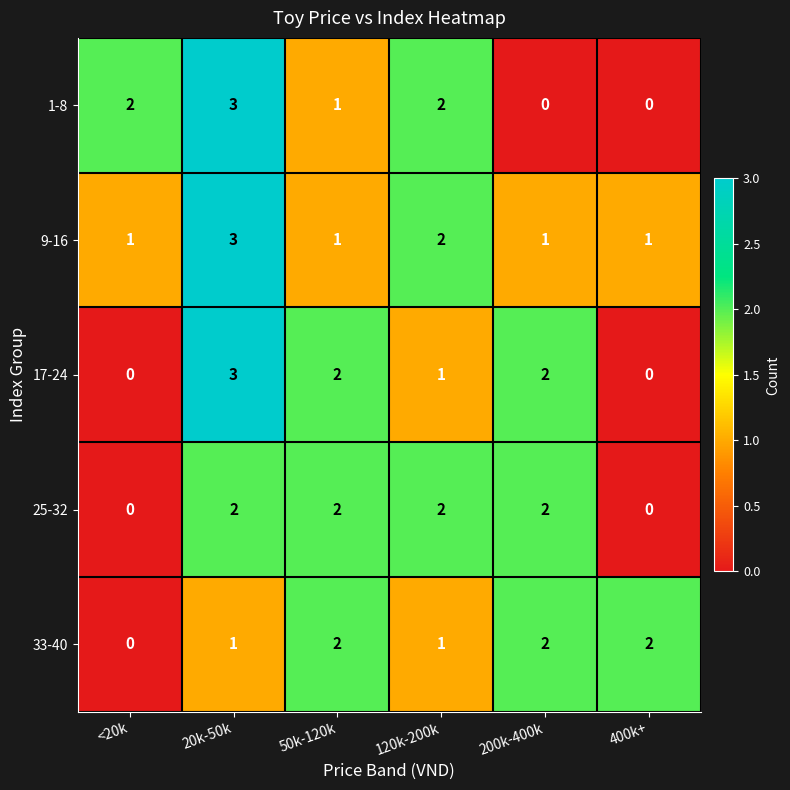

Which label corresponds to the largest value in the chart?

20k-50k